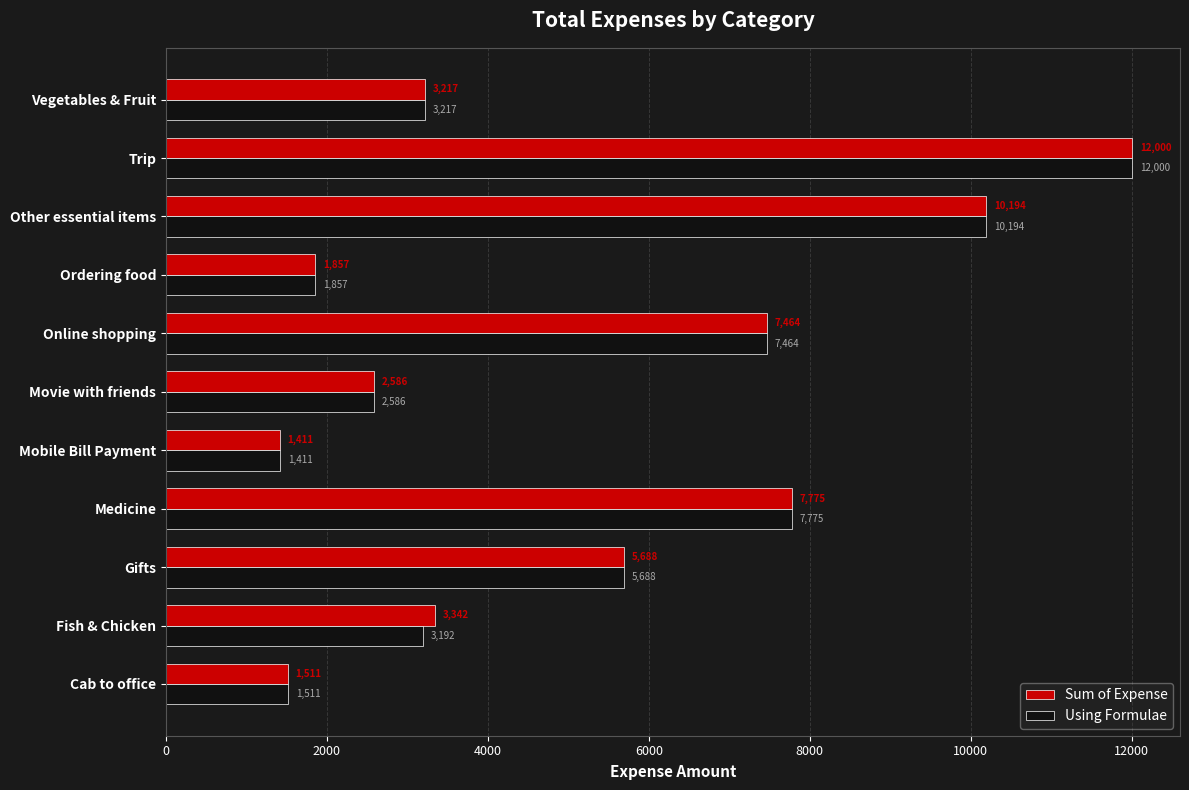

Rank the categories by Using Formulae value from highest to lowest.

Trip, Other essential items, Medicine, Online shopping, Gifts, Vegetables & Fruit, Fish & Chicken, Movie with friends, Ordering food, Cab to office, Mobile Bill Payment